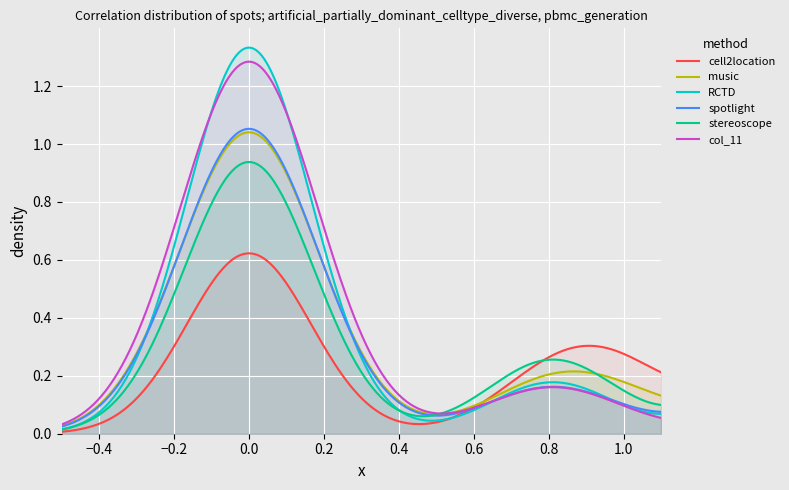

Which series has the largest range (max minus min)?

RCTD